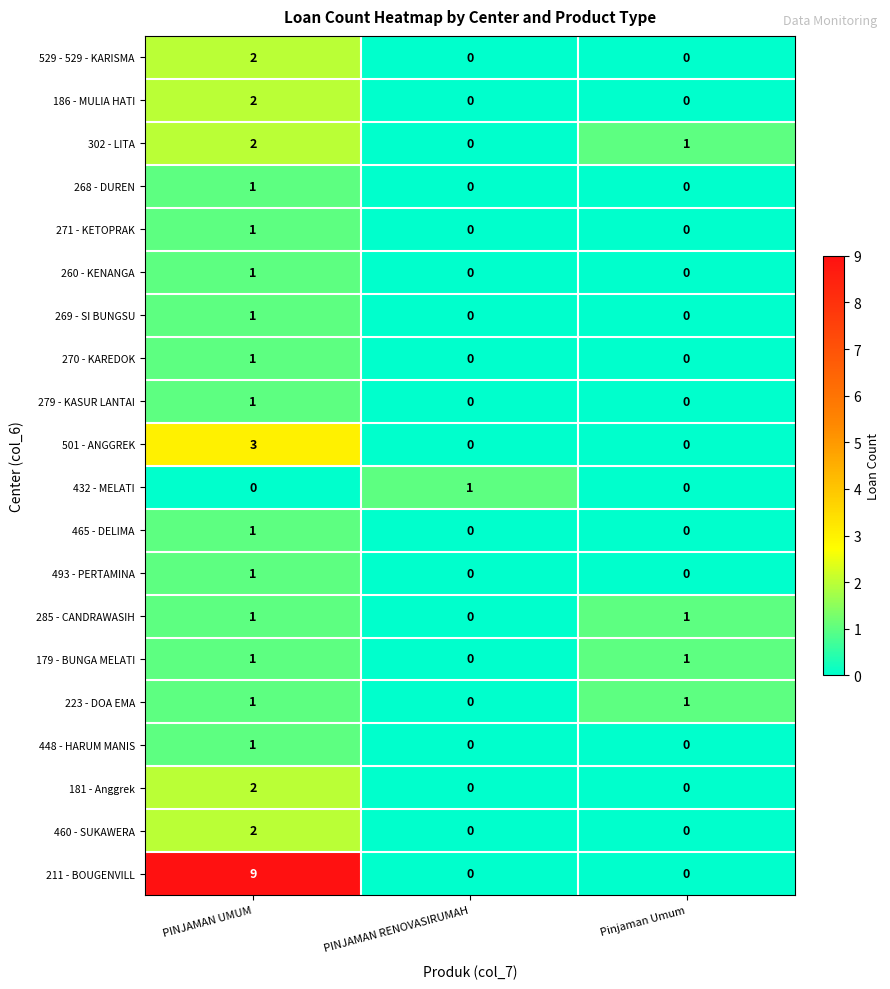

True or false: 271 - KETOPRAK has a value of 2 at PINJAMAN UMUM.

False